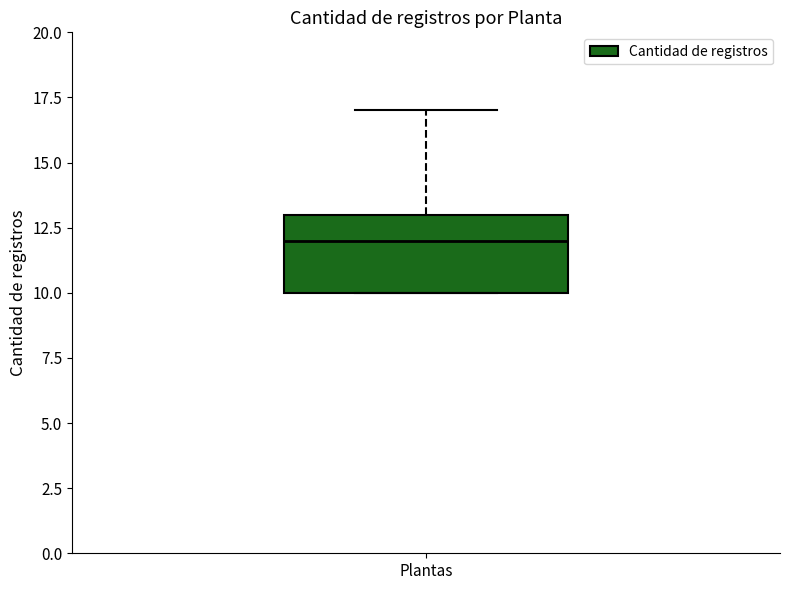

Read this box plot against the y-axis: the position of the median line, the range covered by the box, and the ends of both whiskers. The values are not printed on the chart, so give them approximately, as read against the axis.

median 12, box 10 to 13, whiskers 10 to 17